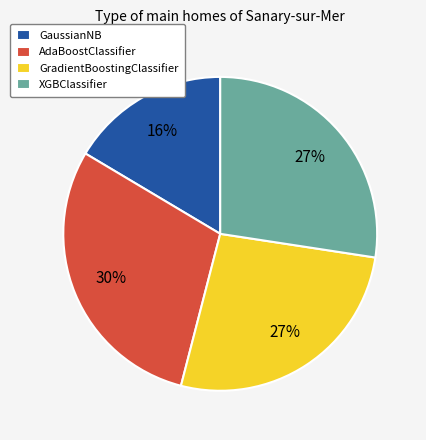

Combined, do GradientBoostingClassifier and GaussianNB account for over 50%?

No